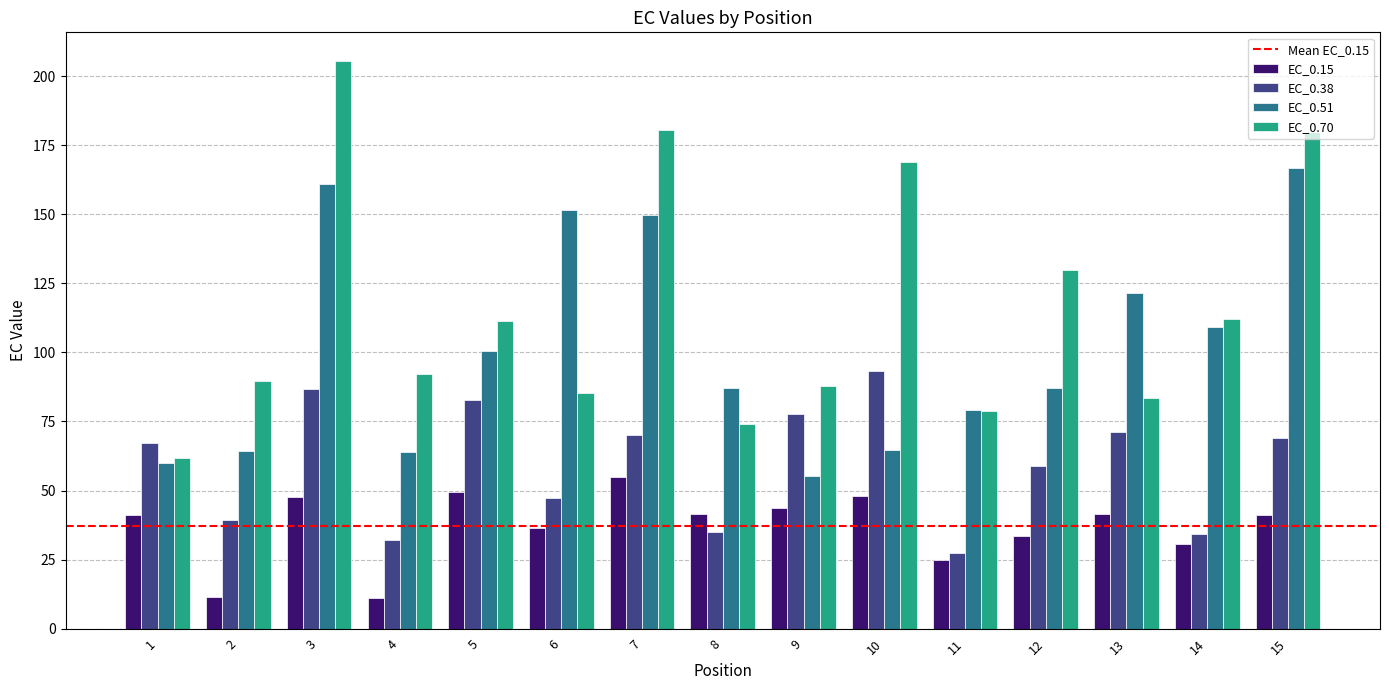

The value of EC_0.15 at 11 is 25.0. True or false?

True